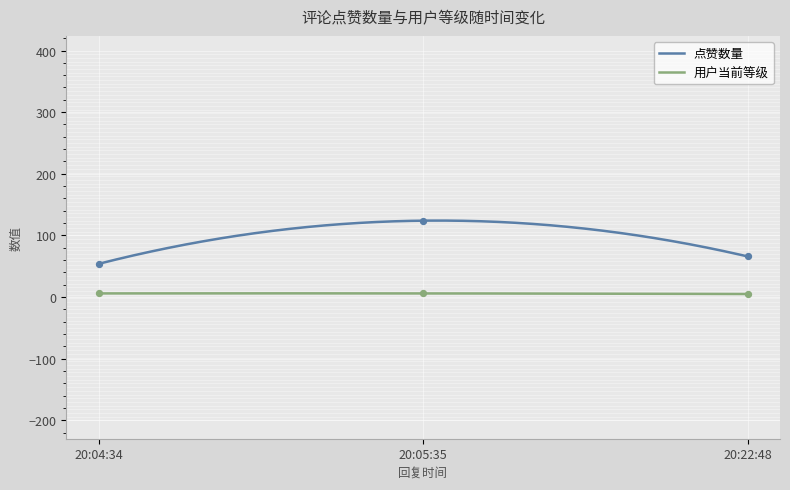

True or false: 用户当前等级 and 点赞数量 intersect in this chart.

False